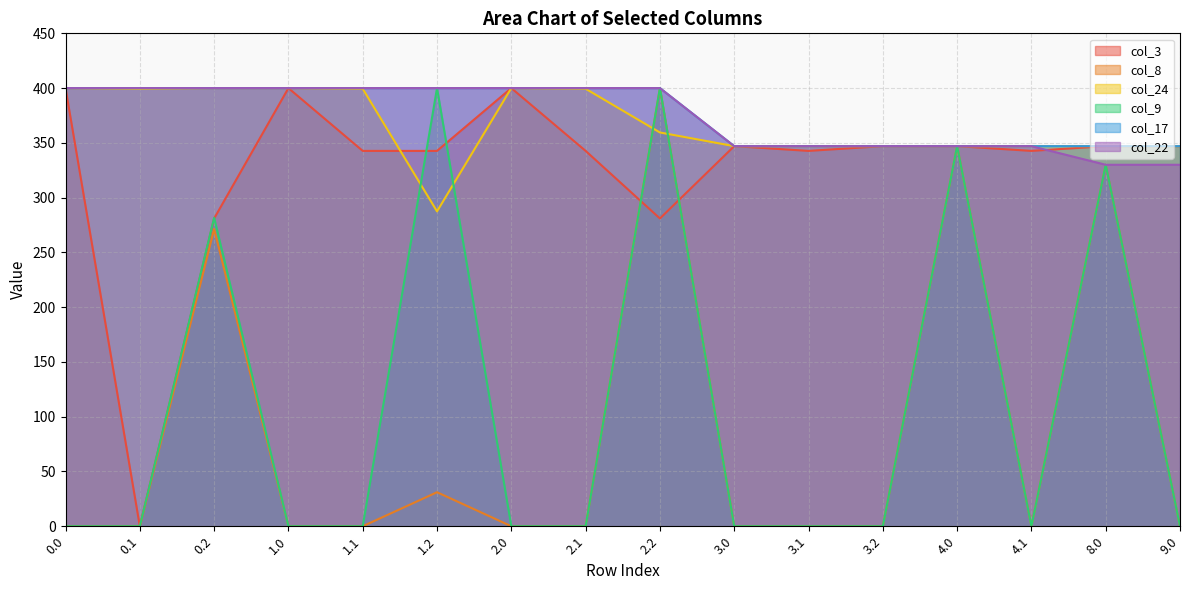

True or false: col_17 and col_9 cross at least once.

False